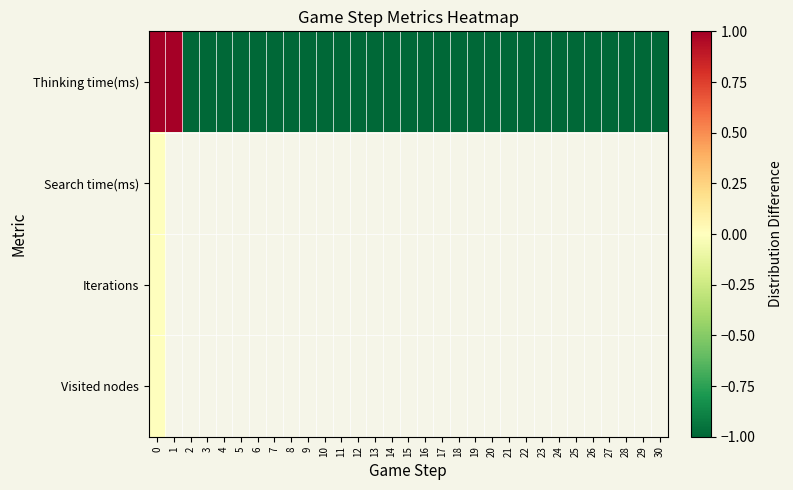

Which series has the widest spread of values?

Thinking time(ms)